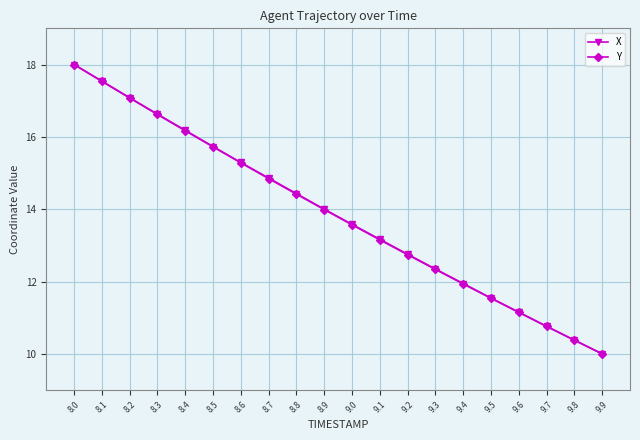

Read the X value at 8.4.

16.2